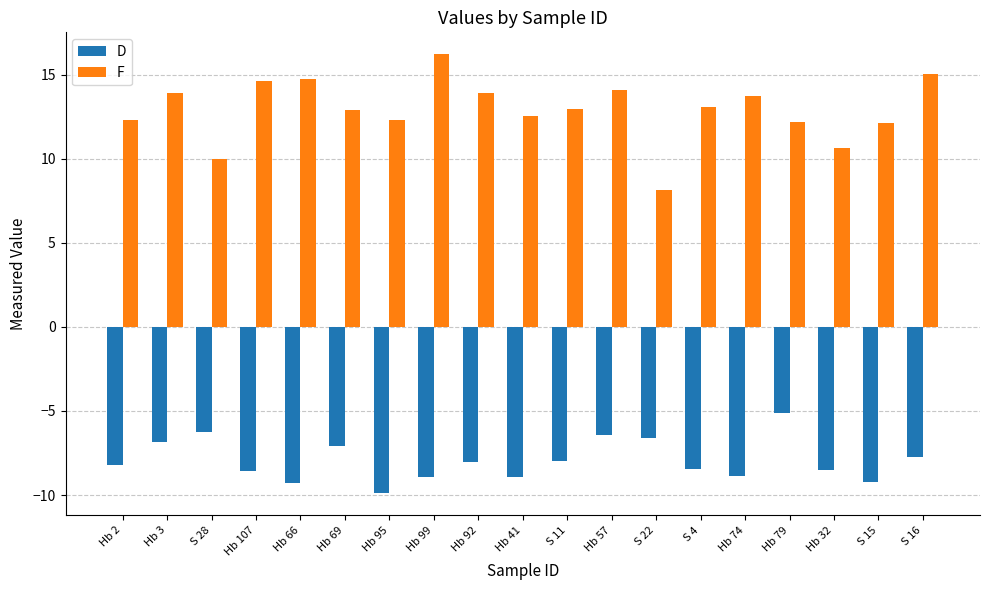

How many series are shown in this chart?

2